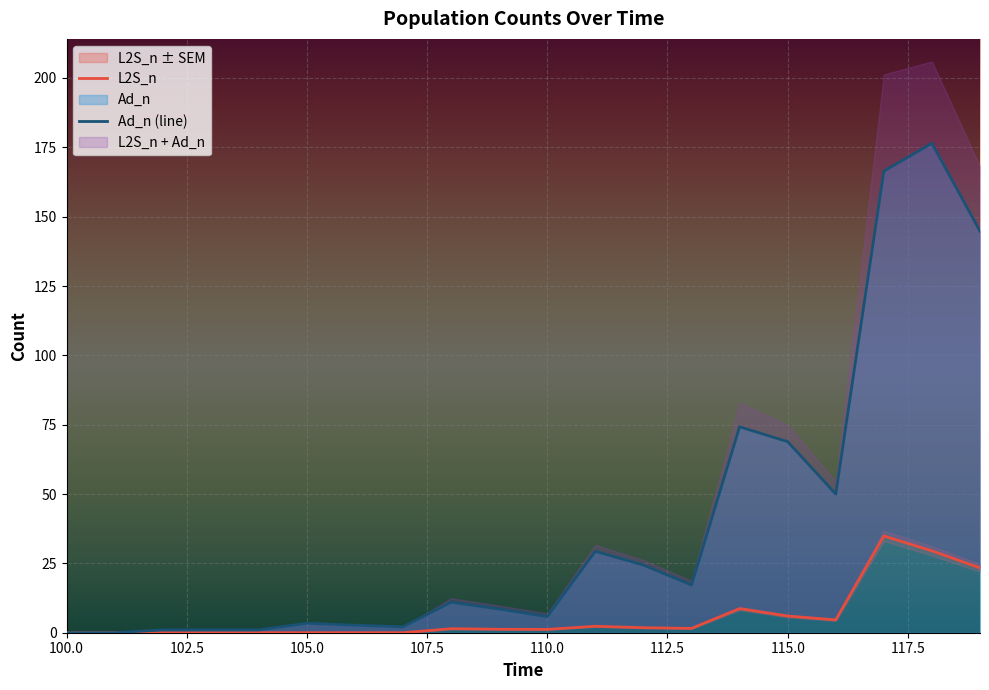

The Ad_n (line) series shows 3.4 at 105.0. True or false?

True